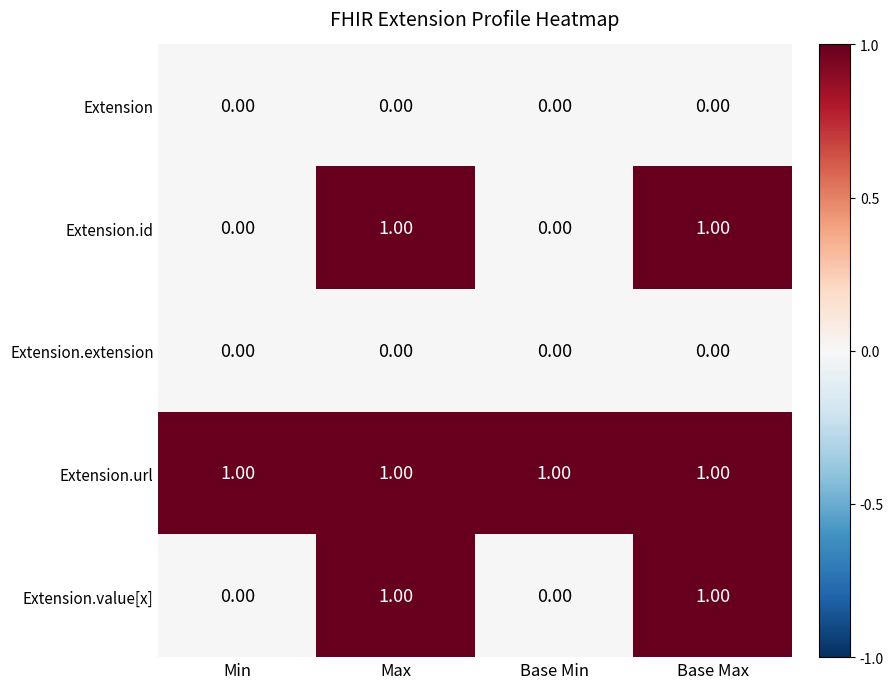

At how many categories does at least one series exceed 0?

4